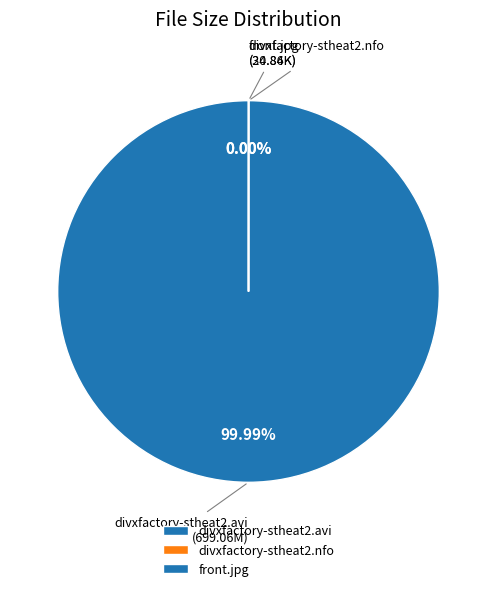

What is the ratio of the value at divxfactory-stheat2.nfo to the value at front.jpg?

0.6